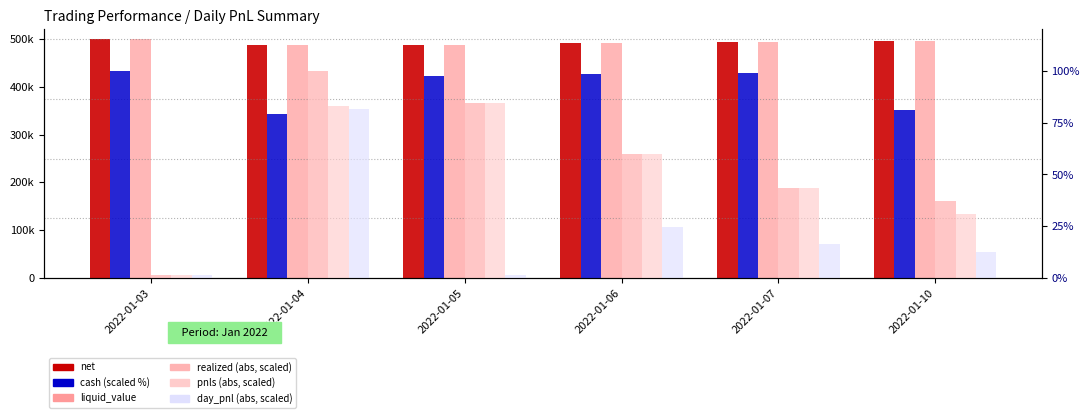

What is the value of the day_pnl (abs, scaled) bar at the 3rd from the left?

1.7